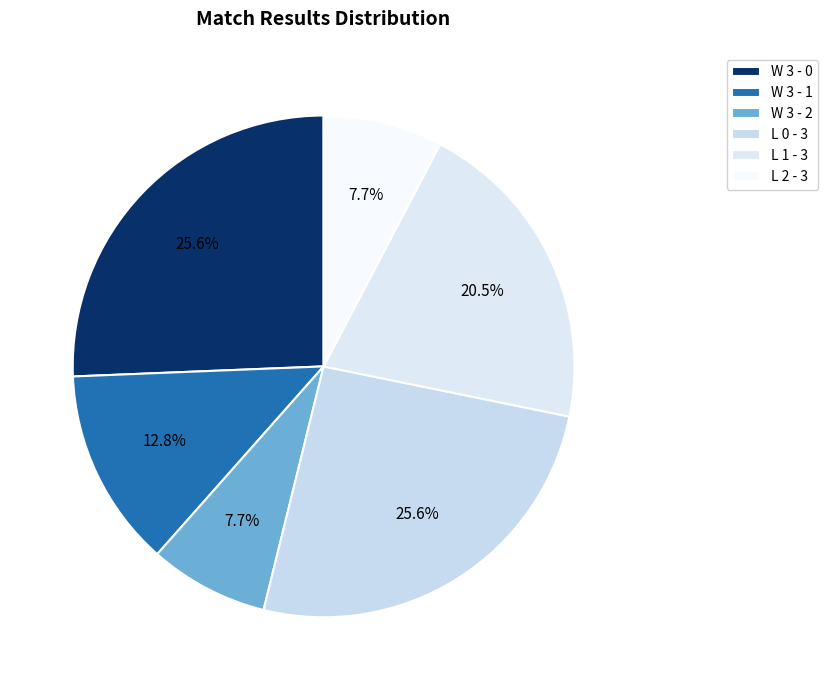

Is there a majority slice in this chart?

No